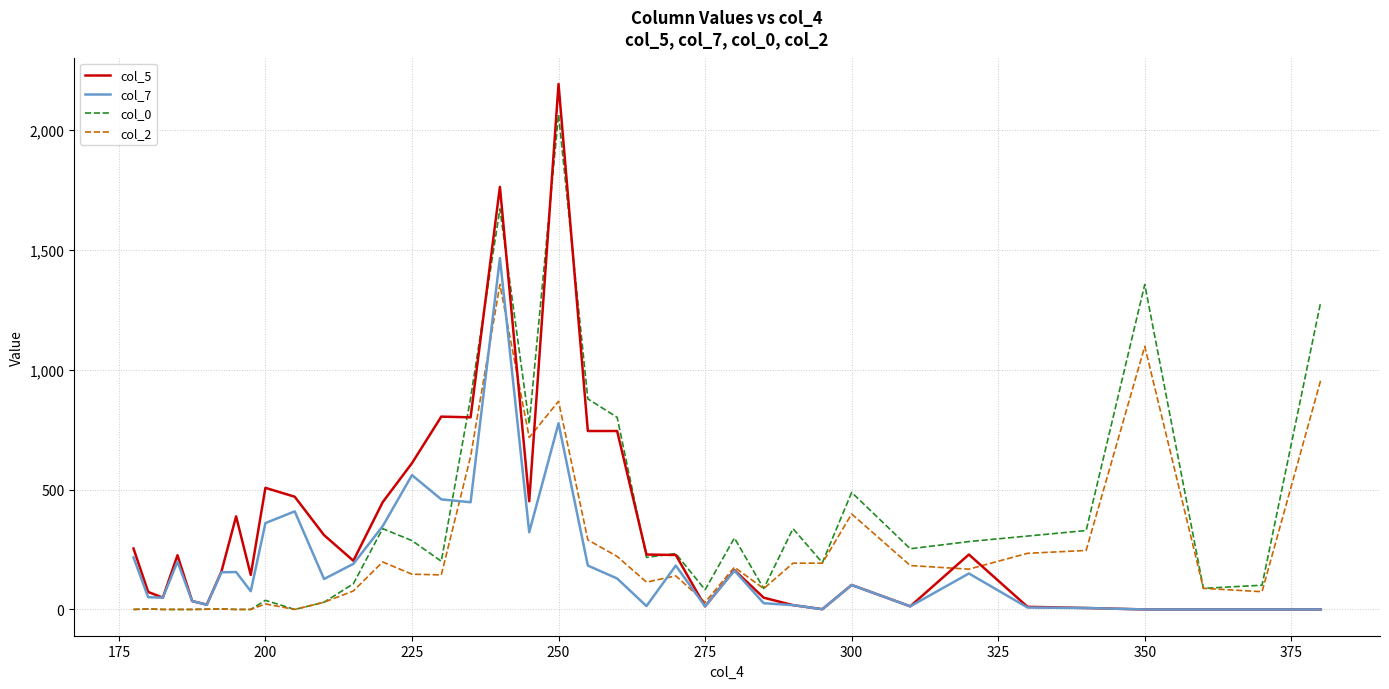

Which series has the largest range (max minus min)?

col_5